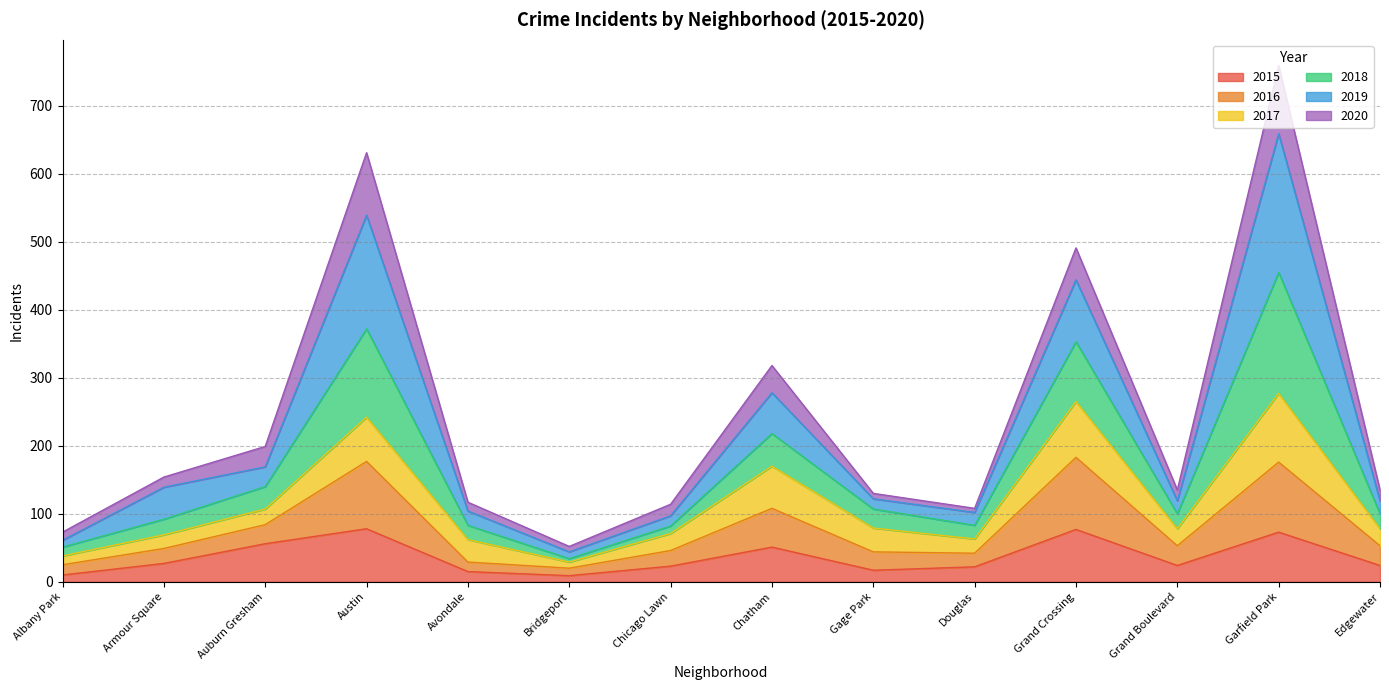

True or false: 2016 has more than 1 points higher than both neighbors.

True